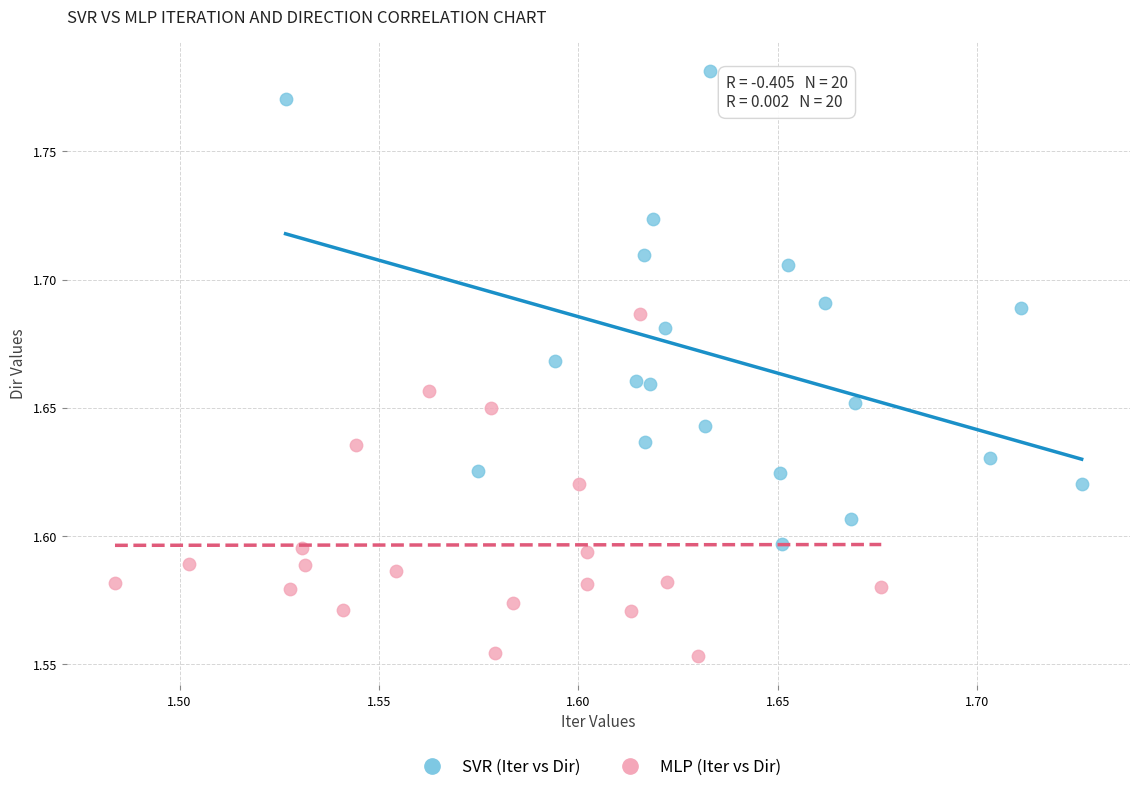

What are all the series names shown in the legend?

SVR (Iter vs Dir), MLP (Iter vs Dir)